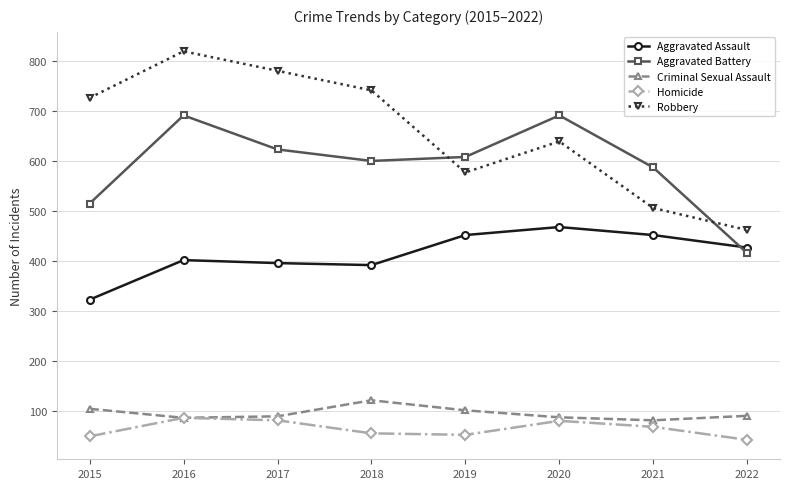

At which label does Aggravated Assault reach its minimum?

2015